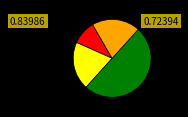

How many segments does this pie chart have?

4